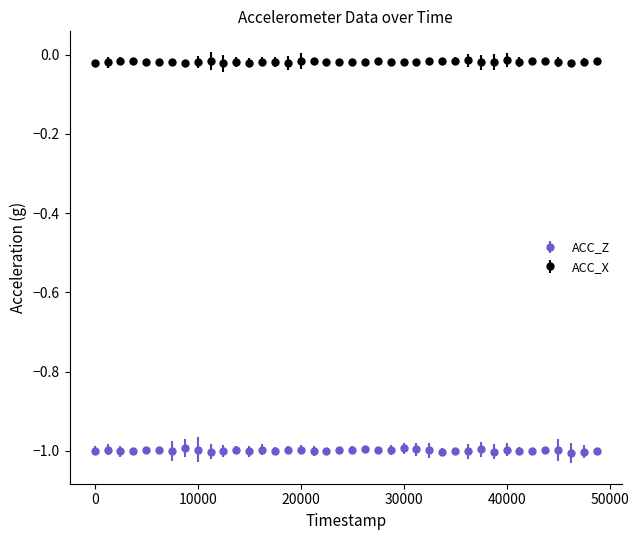

Which series has the largest total across all categories?

ACC_X